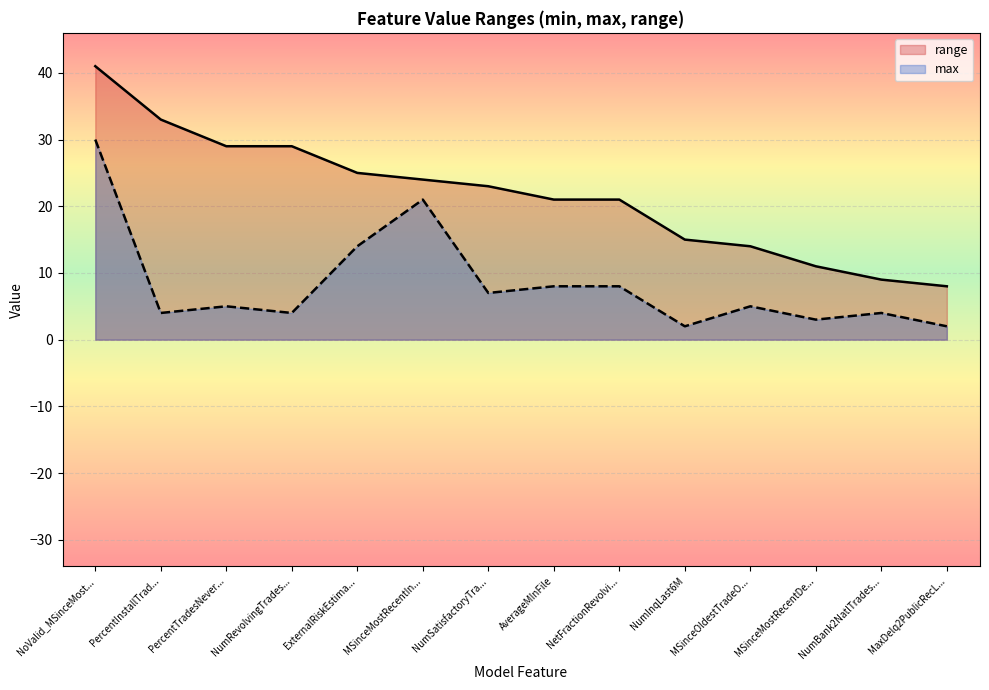

Which series changed the most between NumRevolvingTrades... and ExternalRiskEstima...?

max